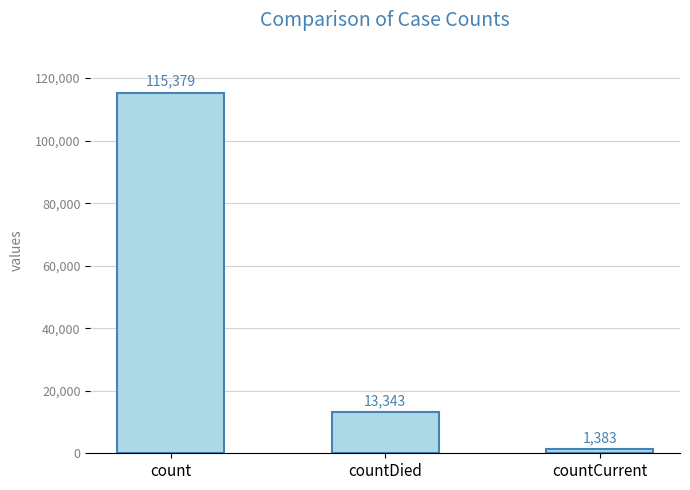

Reading left to right, transcribe all the data shown in this chart.

count=115379	countDied=13343	countCurrent=1383